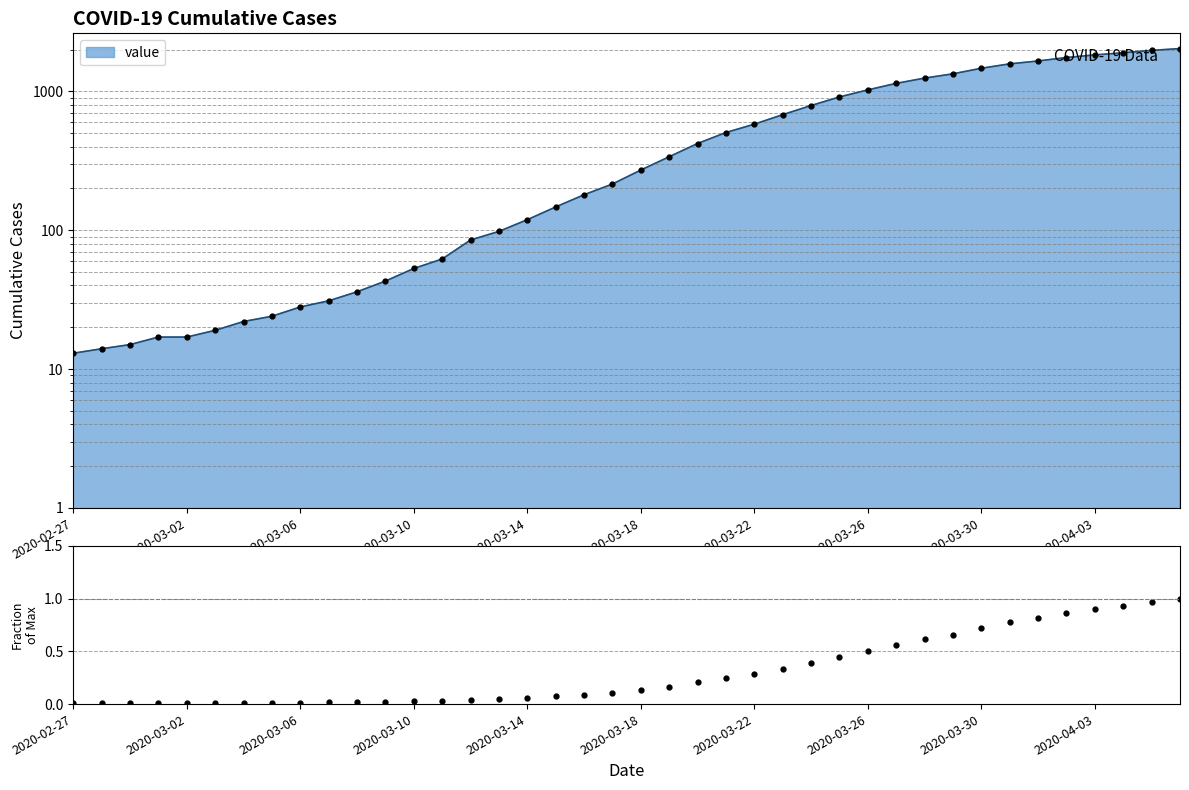

Is it true that the value at 18 is 0.1?

False